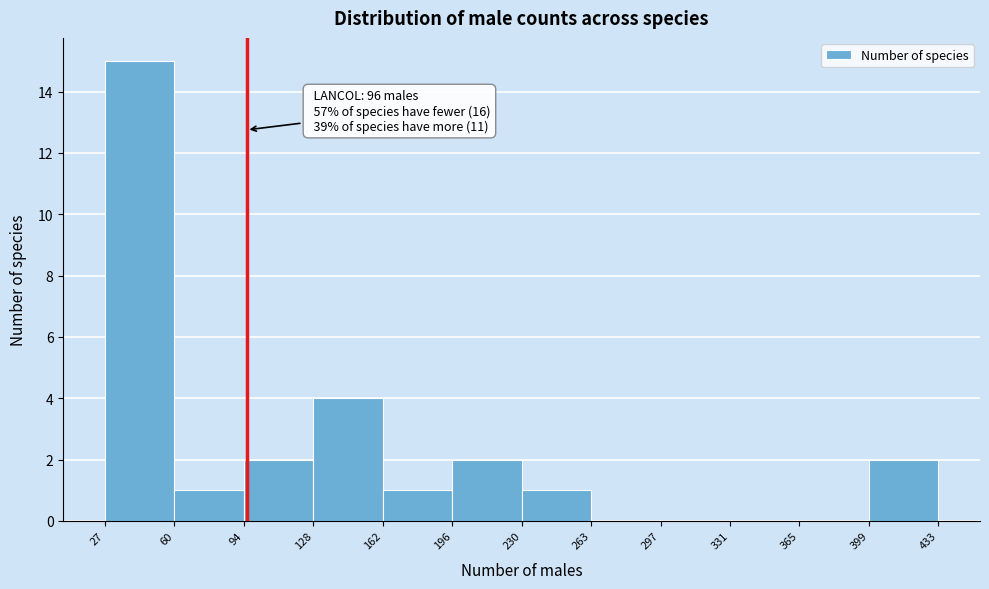

Which range on the x-axis has the tallest bar?

27 to 60